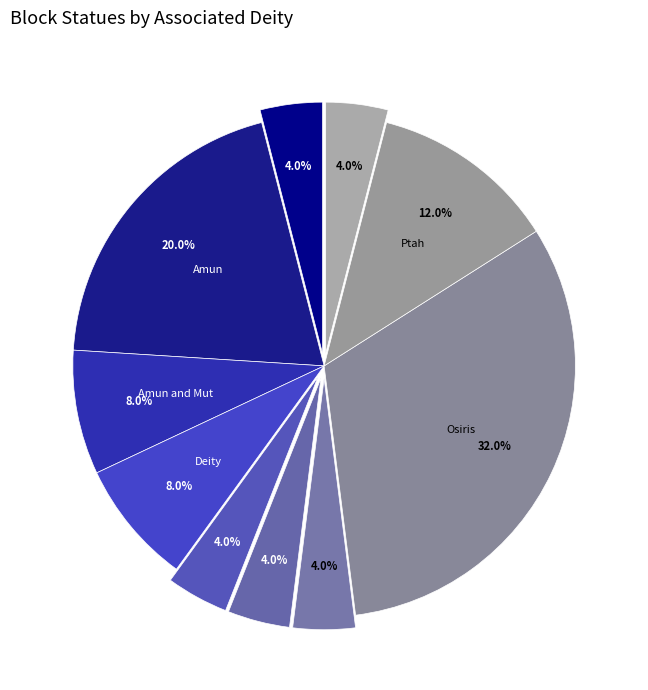

How many segments does this pie chart have?

10